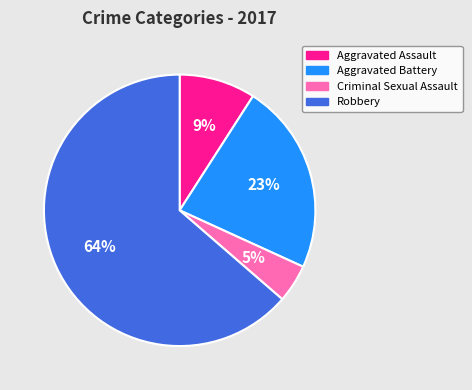

Which slice represents more than half of the pie?

Robbery